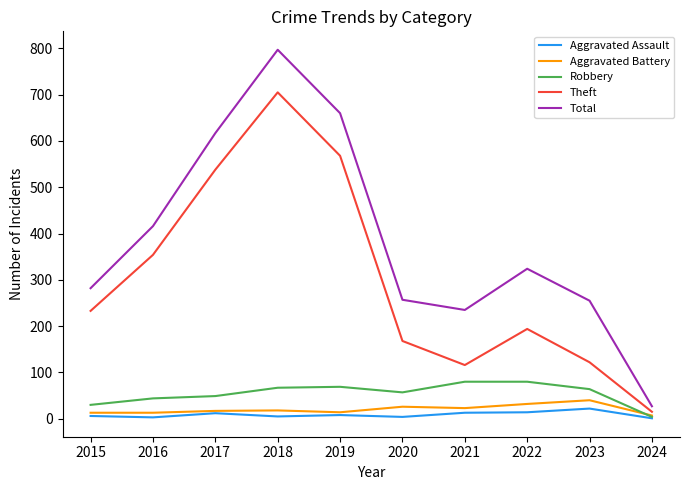

What is the difference between the maximum and minimum values in the Robbery series?

76